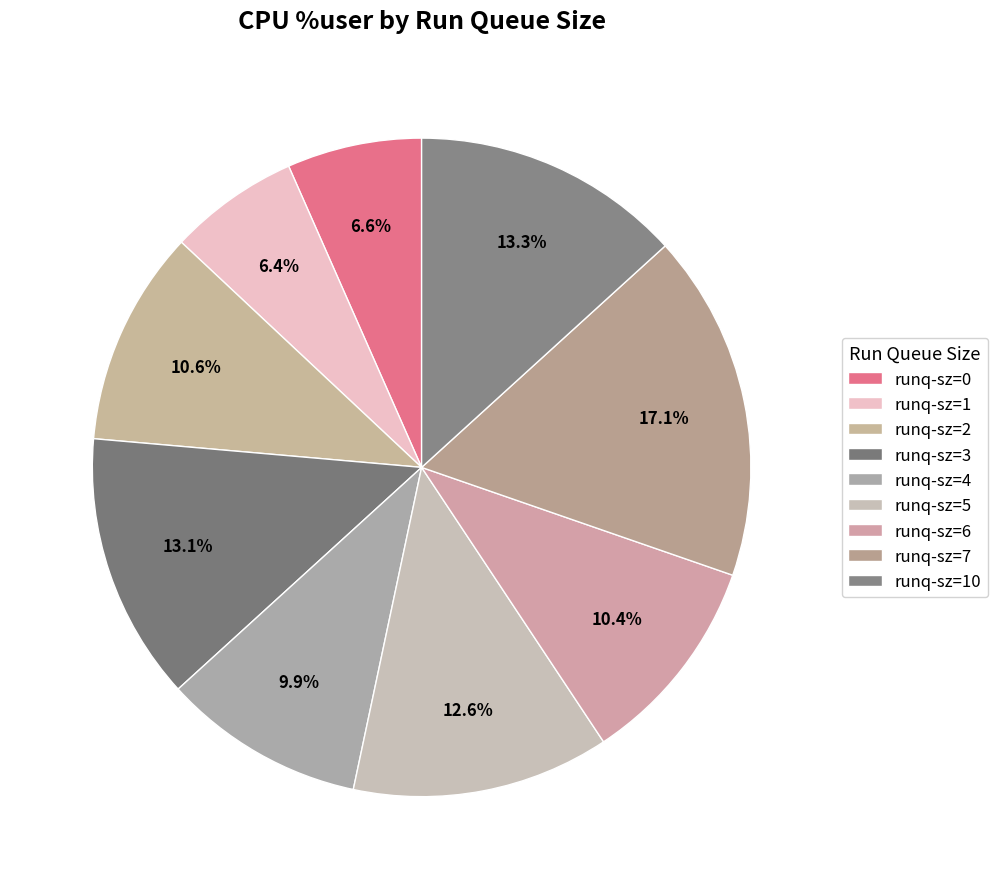

How many segments does this pie chart have?

9